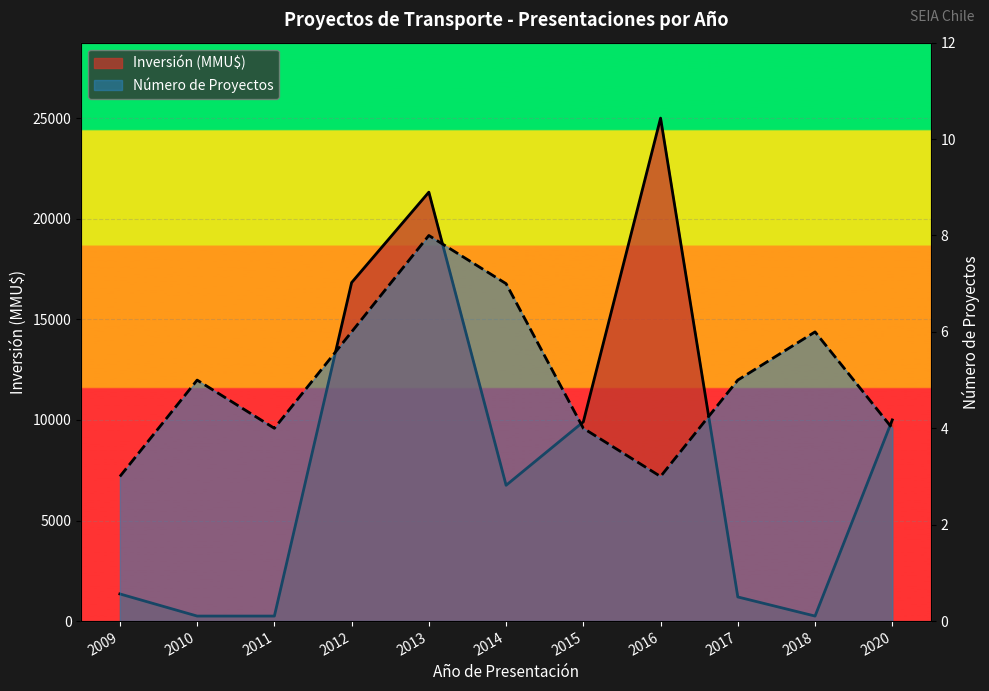

The Número de Proyectos series shows 5 at 2010. True or false?

True